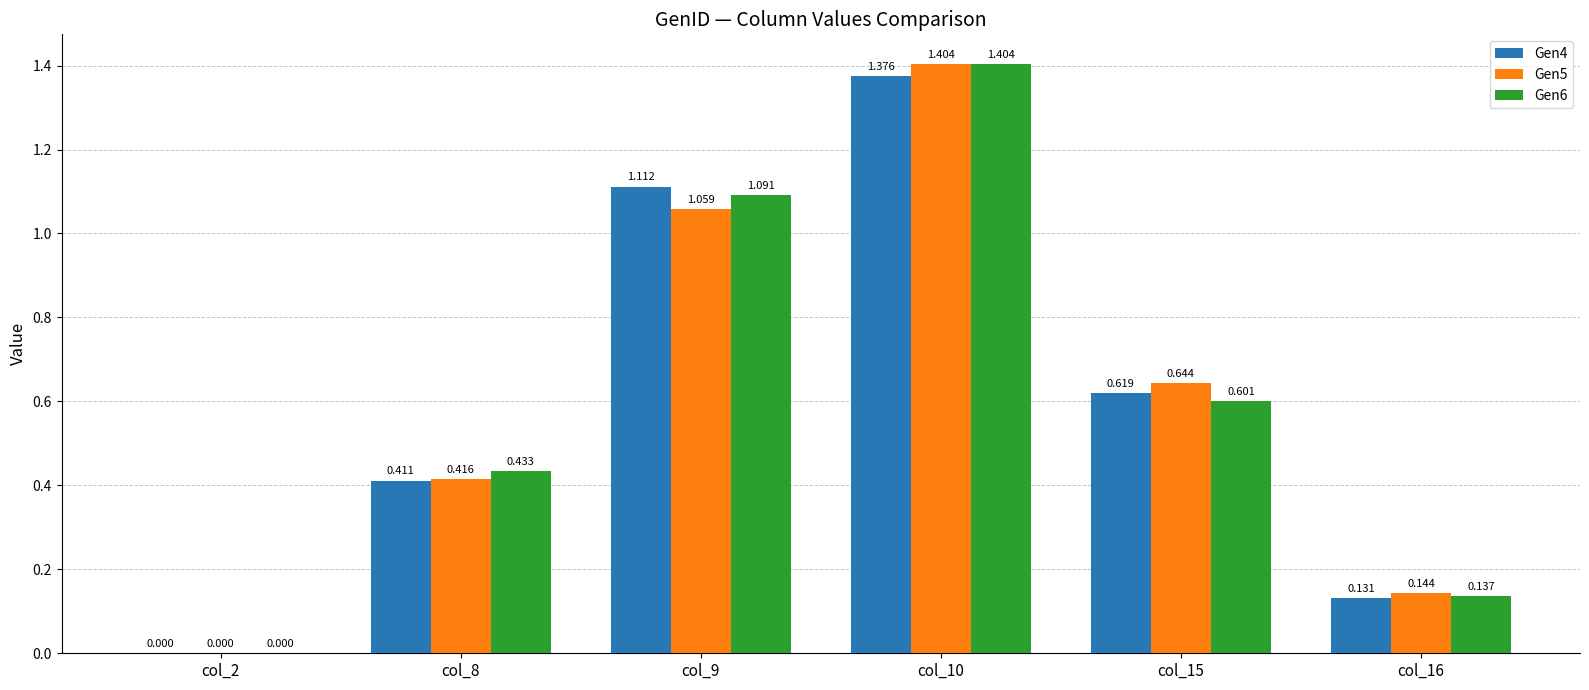

True or false: Gen6 has a value of 0.3 at col_8.

False